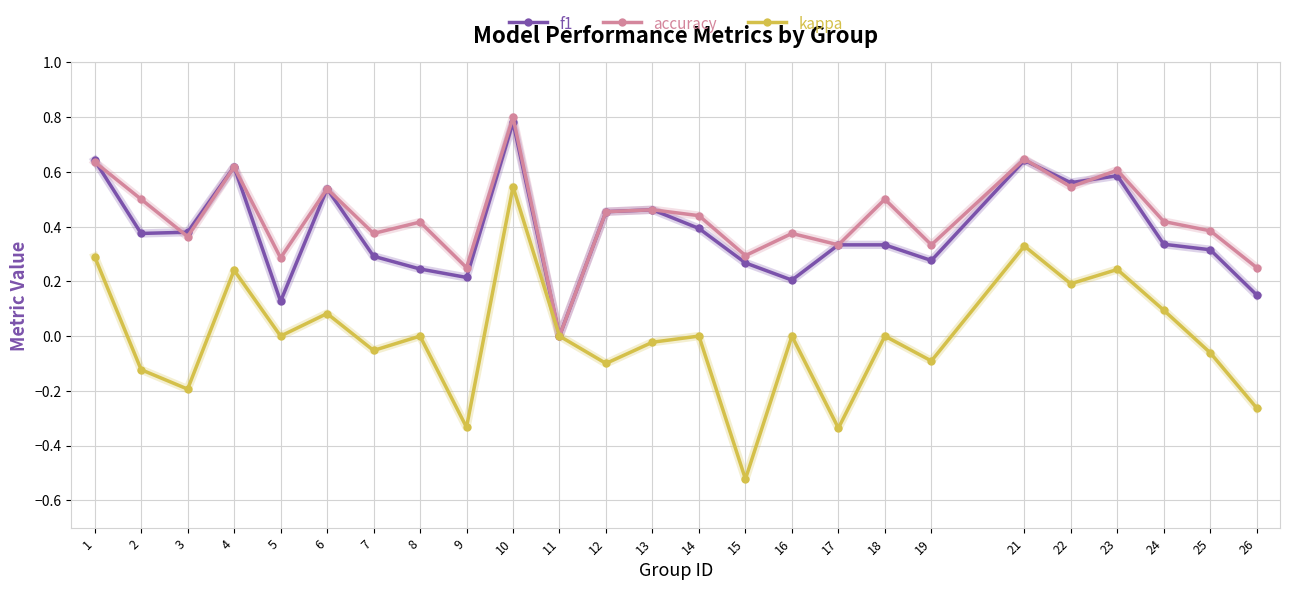

At which category is the sum across all series the highest?

10